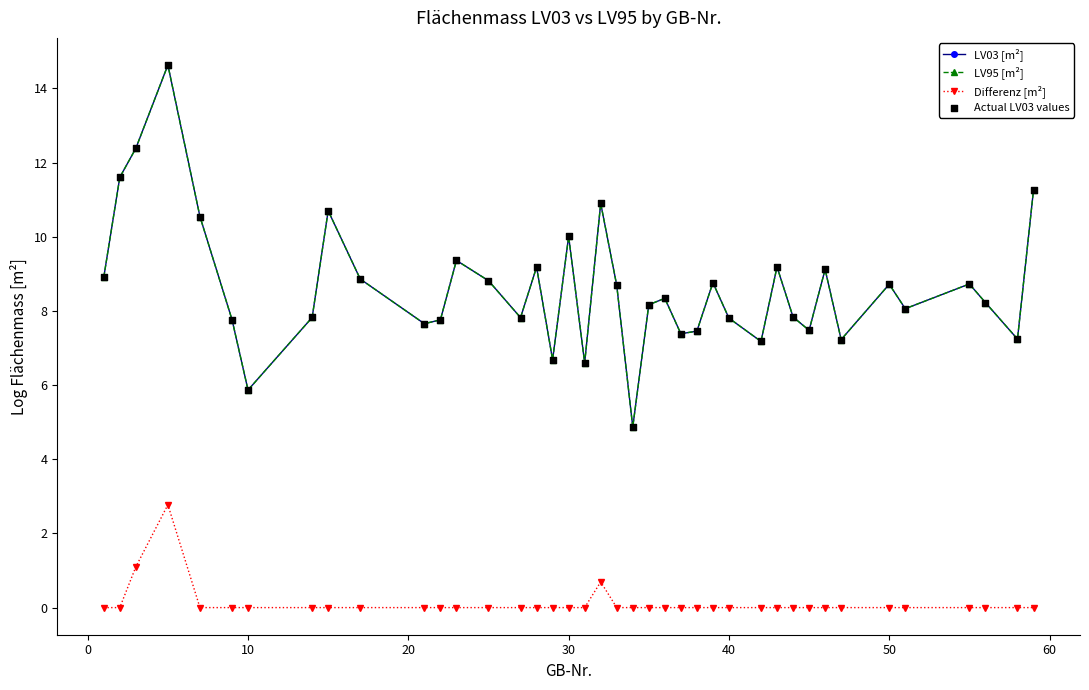

Which series has the widest spread of values?

LV95 [m²]